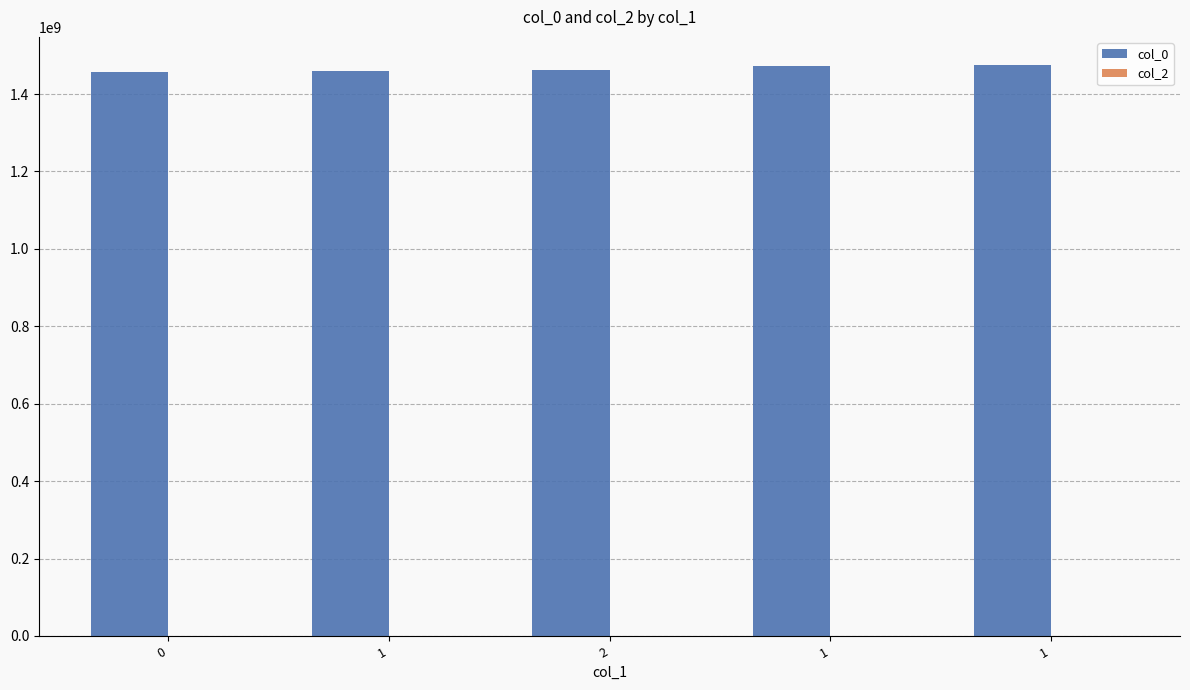

Does the chart contain any negative values?

No